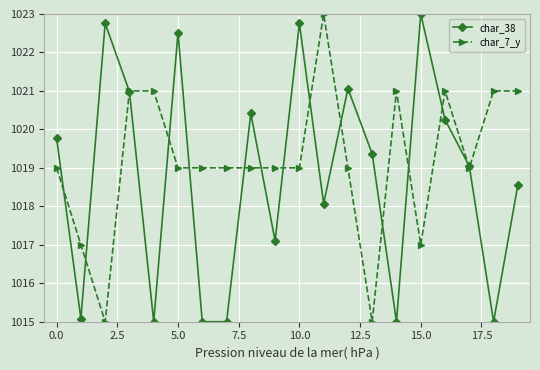

Does the chart display data point markers on the line(s)?

Yes